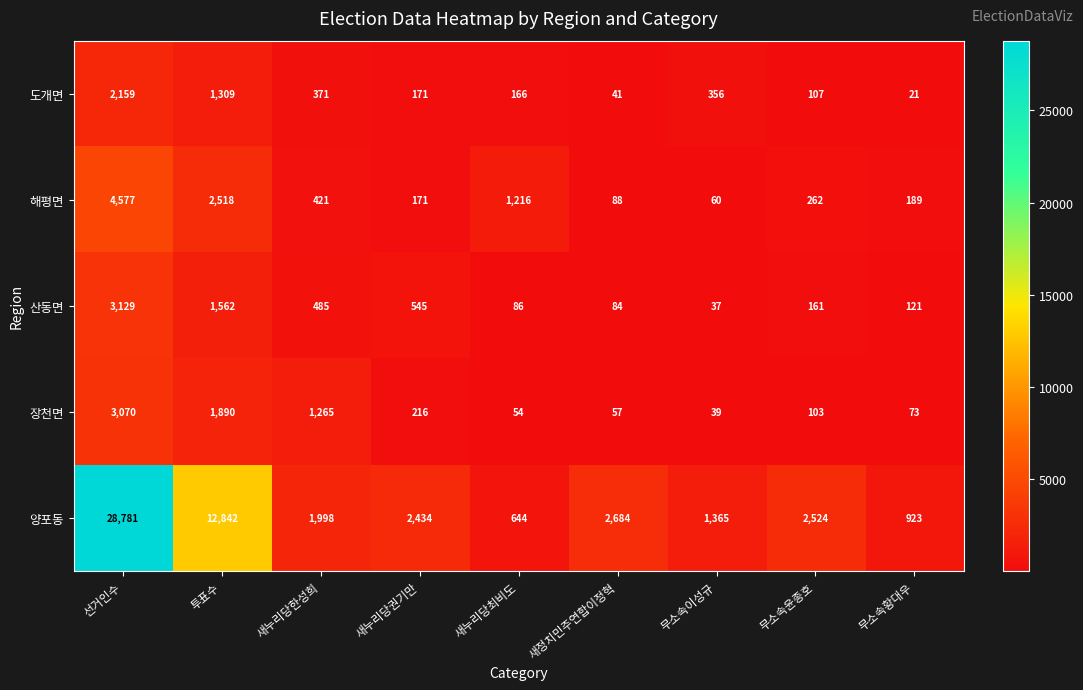

At which category does the chart reach its minimum across all series?

무소속황대우